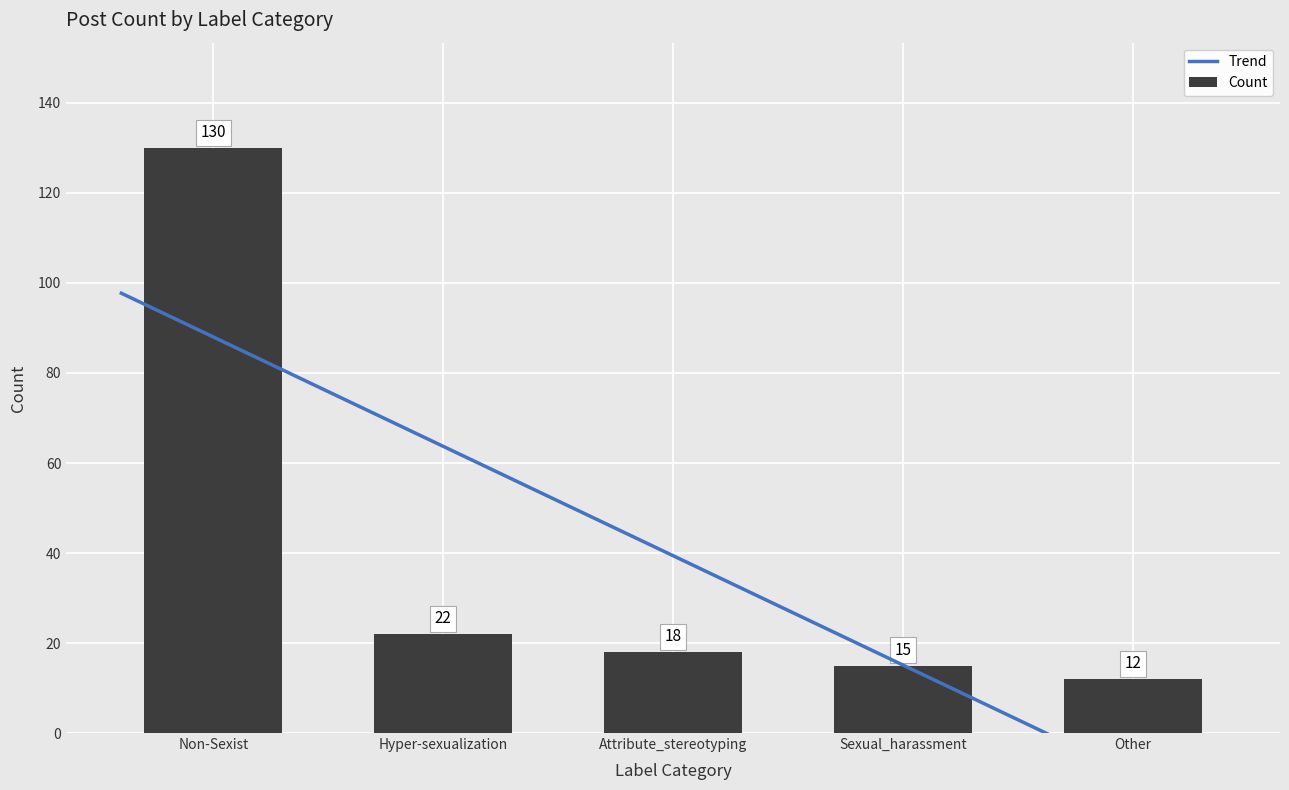

What is the sum of the values at Hyper-sexualization and Sexual_harassment?

37